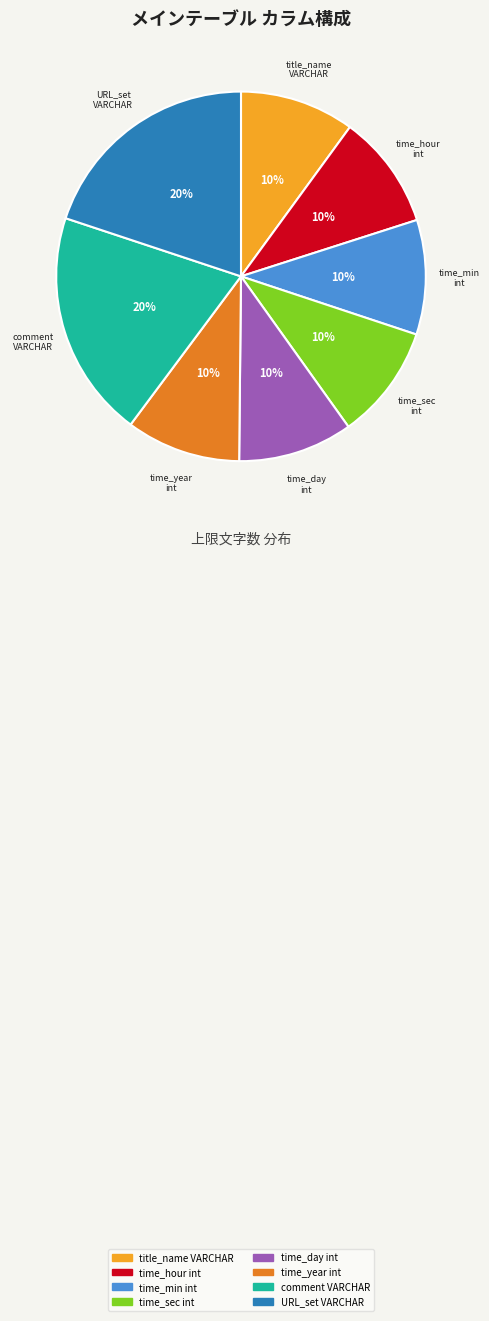

To the nearest percent, what is the average slice percentage?

12%